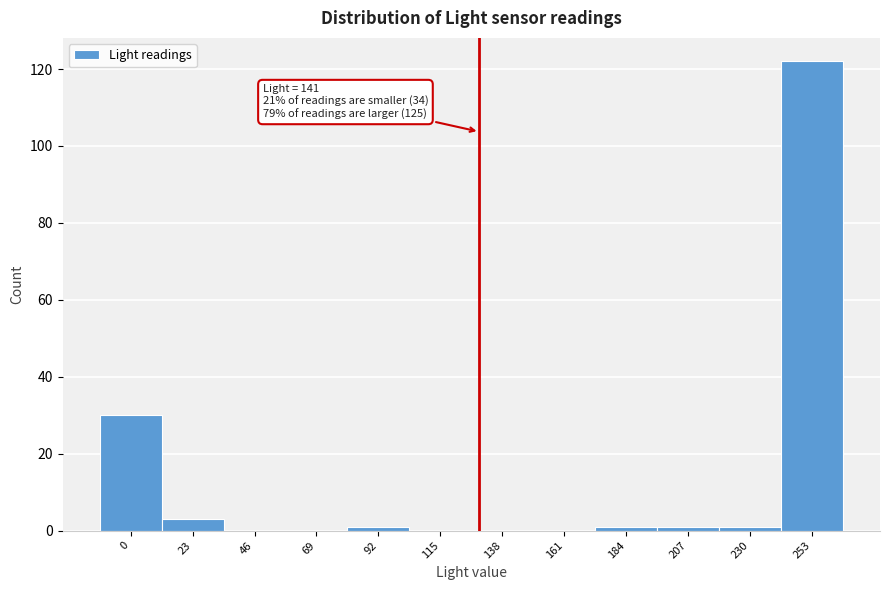

The chart shows a value of 1 at 92. True or false?

True